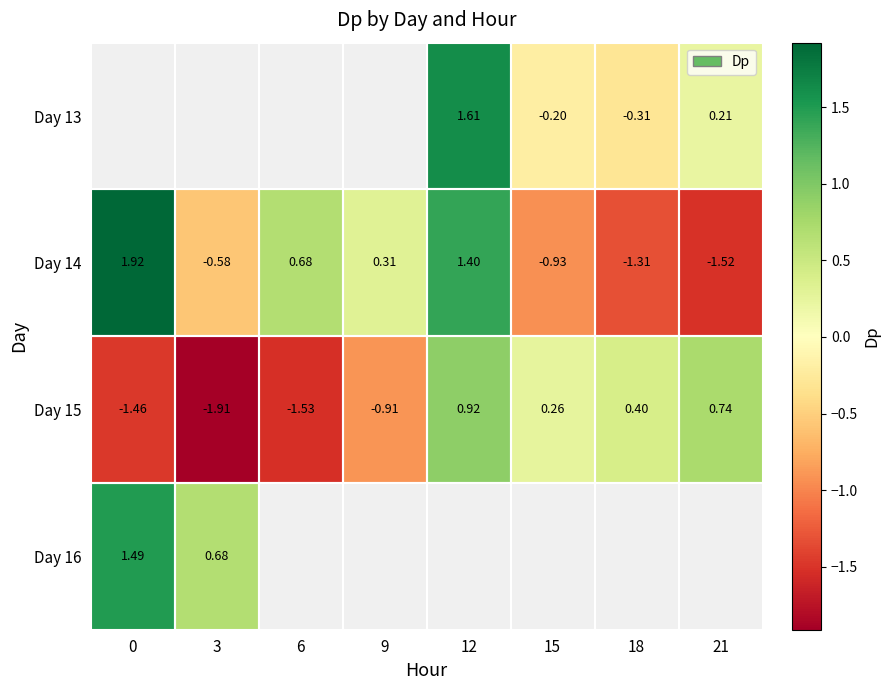

Is the value of Day 14 at 0 greater than the value of Day 13 at 12?

Yes